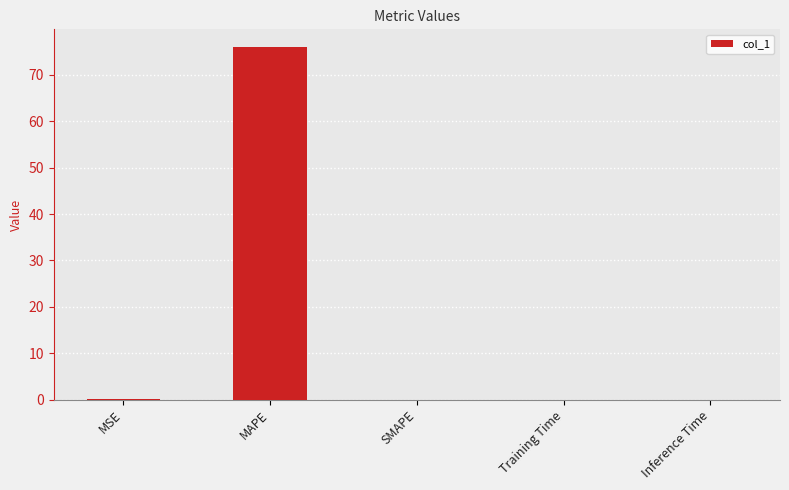

What is the change in value from MAPE to SMAPE?

-76.0